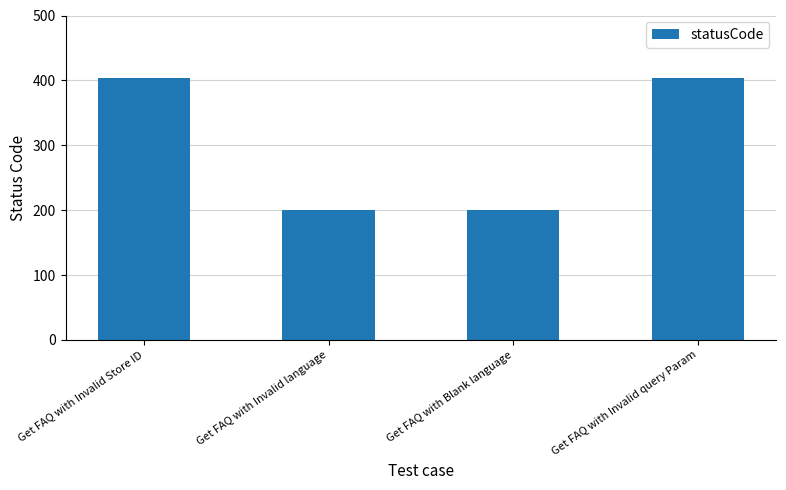

What is the smallest value displayed?

200